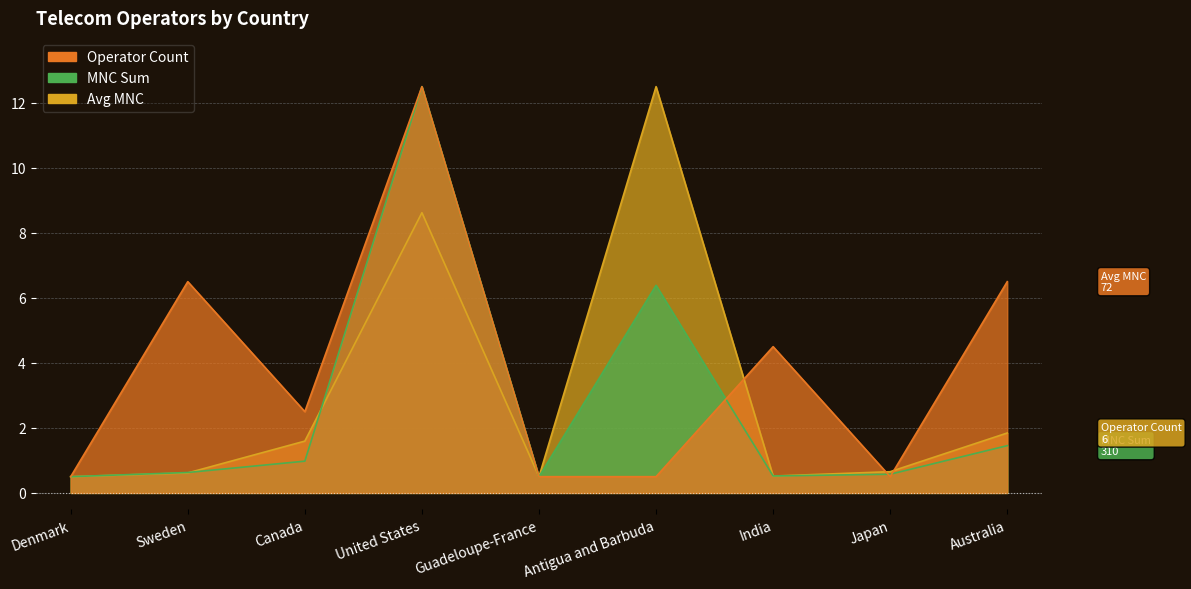

How many lines are shown in the chart?

3